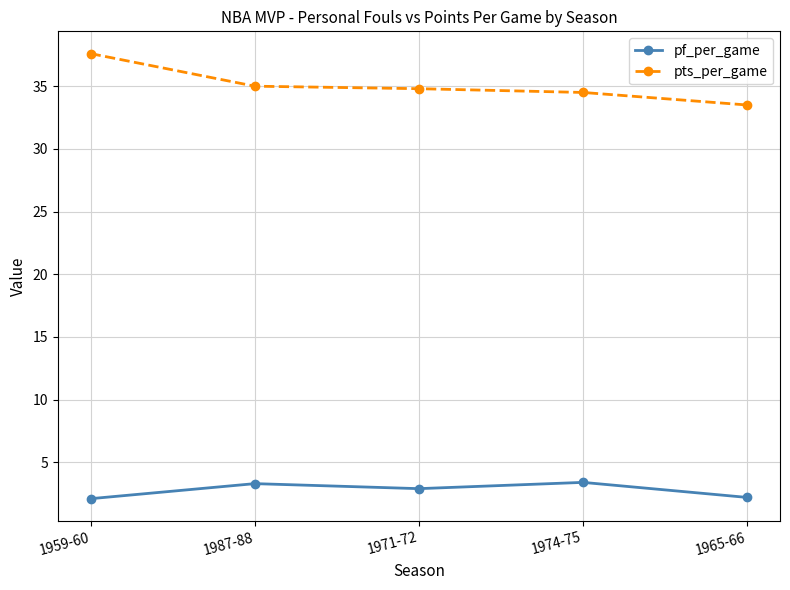

Rank the series at 1987-88 from lowest to highest value.

pf_per_game, pts_per_game